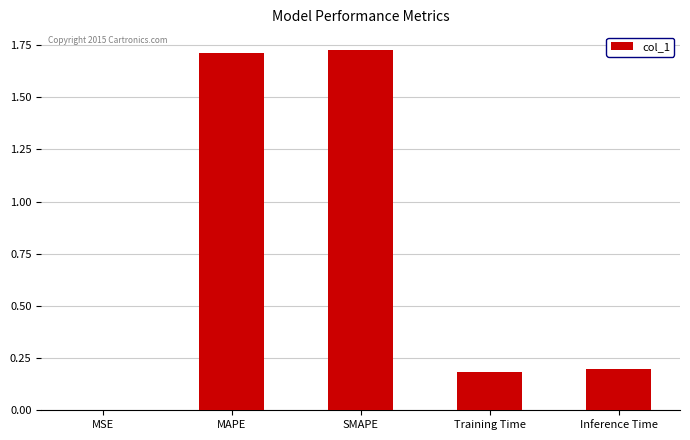

Is it true that the value at MSE is 0.0?

True